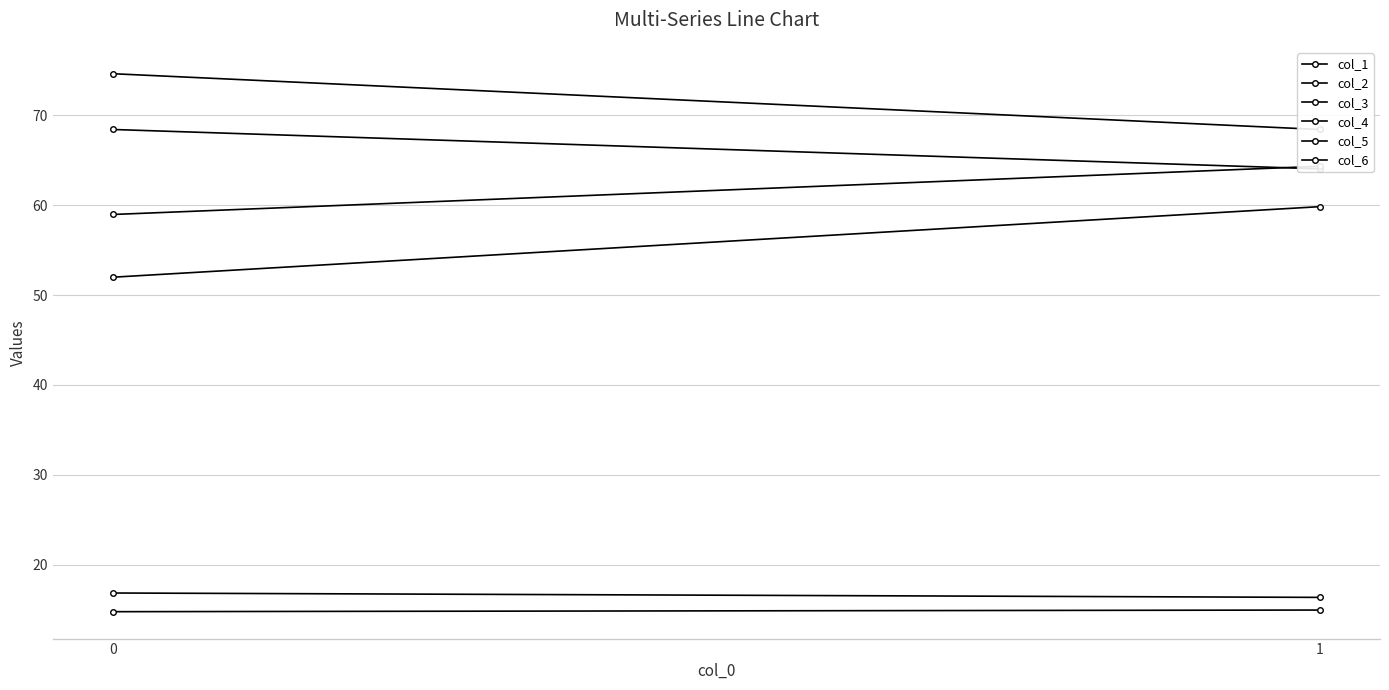

What is the approximate value of col_2 at 0?

68.4